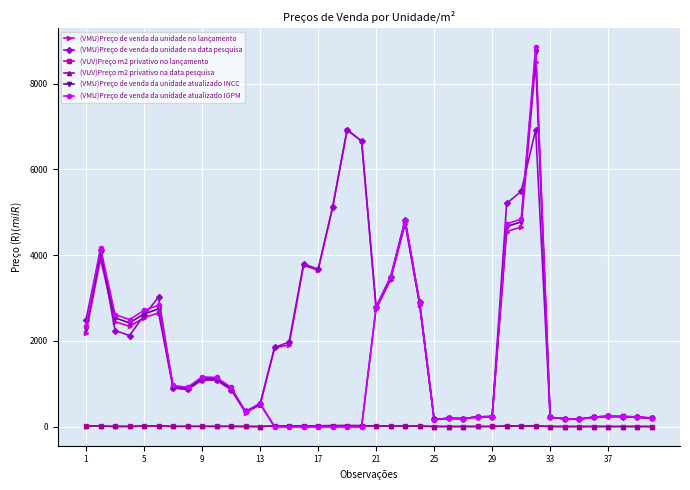

What is the difference between the maximum and minimum values in the (VUV)Preço m2 privativo na data pesquisa series?

21.3